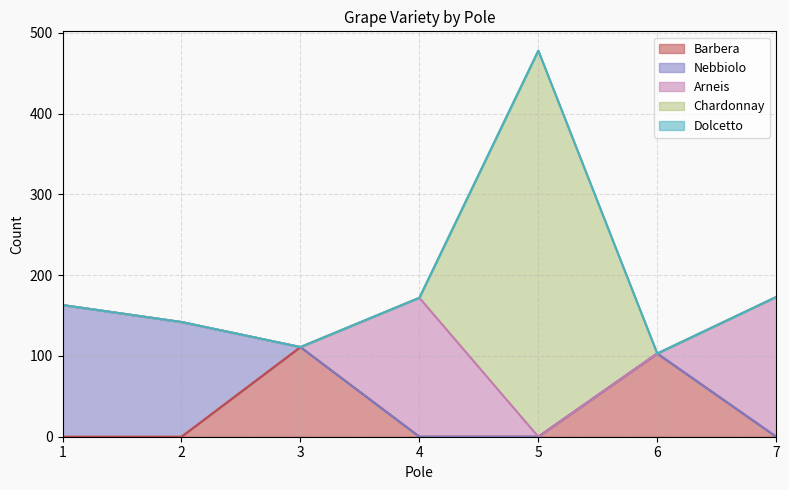

Reading right to left, list all the values displayed in this chart.

Barbera: 0	103	0	0	111	0	0
Nebbiolo: 0	0	0	0	0	142	163
Arneis: 173	0	0	172	0	0	0
Chardonnay: 0	0	478	0	0	0	0
Dolcetto: 0	0	0	0	0	0	0